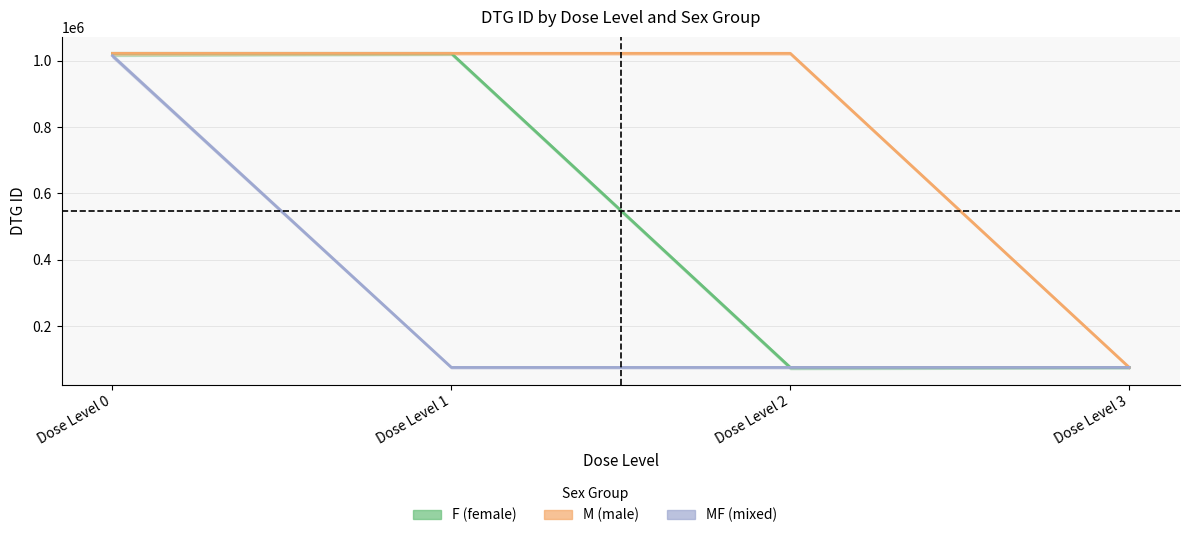

True or false: M (male) has more than 2 interior local peaks.

False